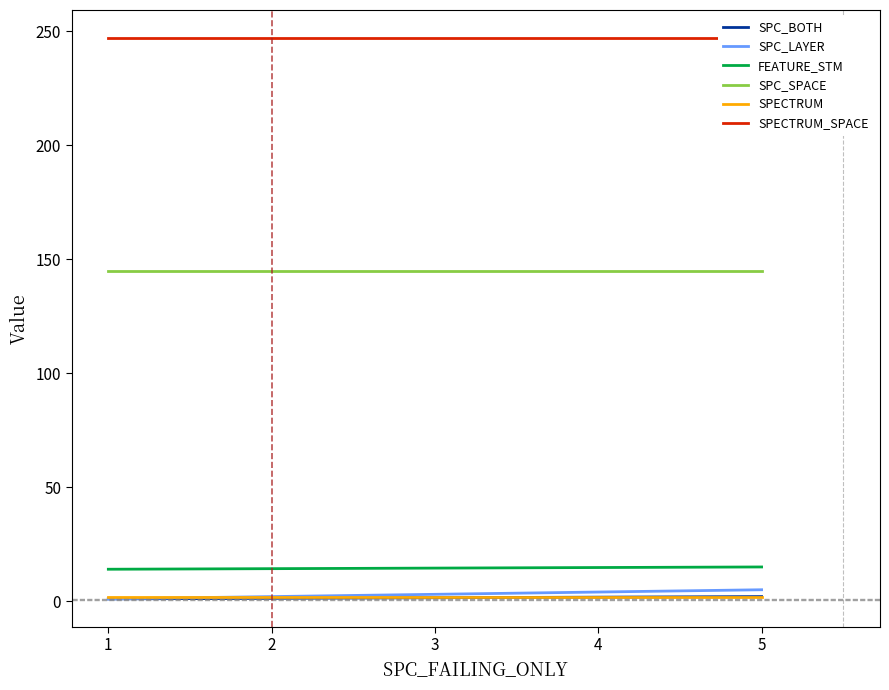

Is the value of SPECTRUM at 1 greater than the value of SPC_LAYER at 1?

Yes